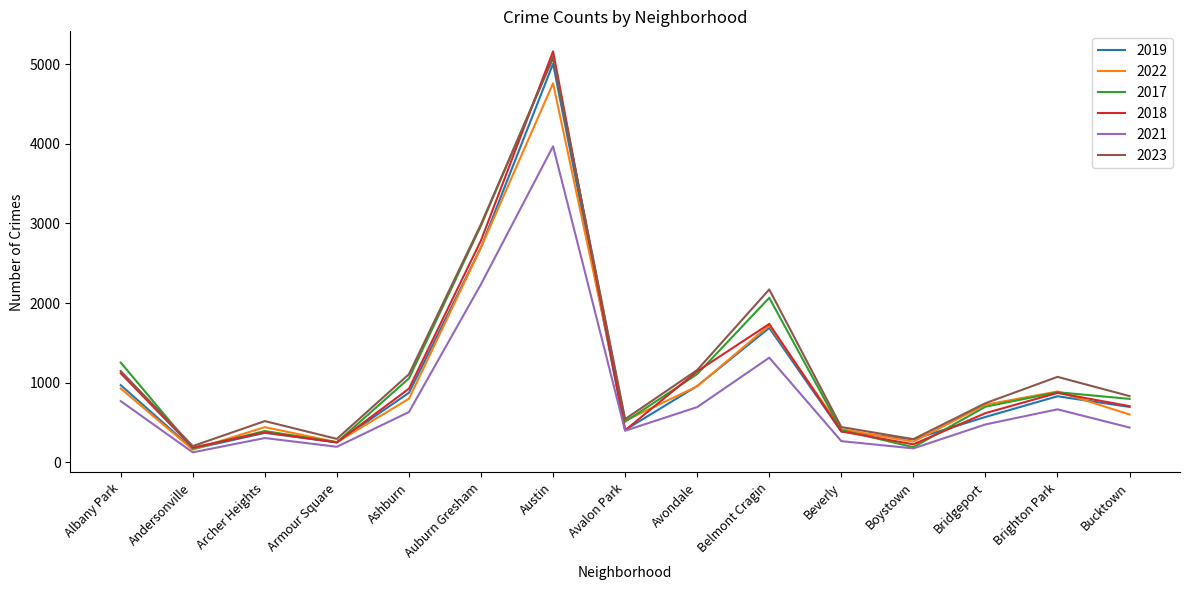

Where is the first local maximum for 2022?

Archer Heights